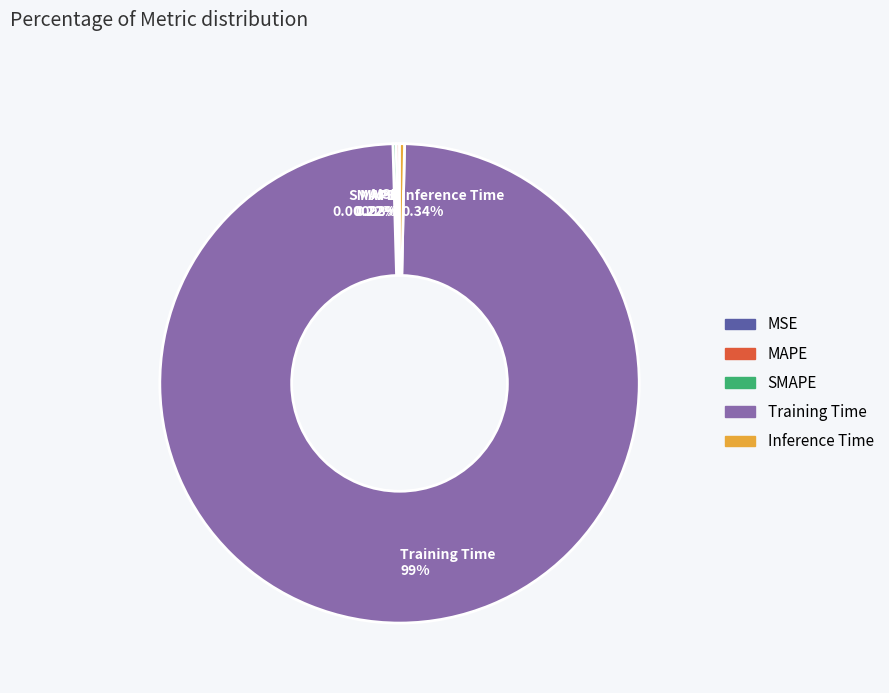

Does any single category account for the majority?

Yes